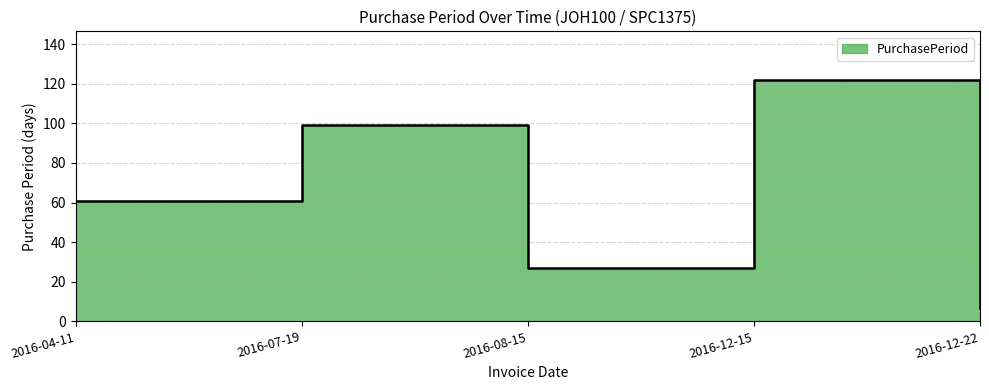

Between 2016-07-19 and 2016-08-15, which is larger?

2016-07-19